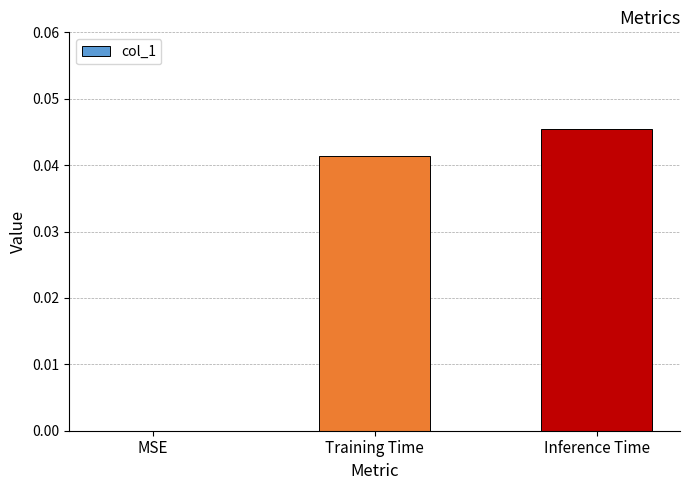

The value at Training Time is 0.0. True or false?

True